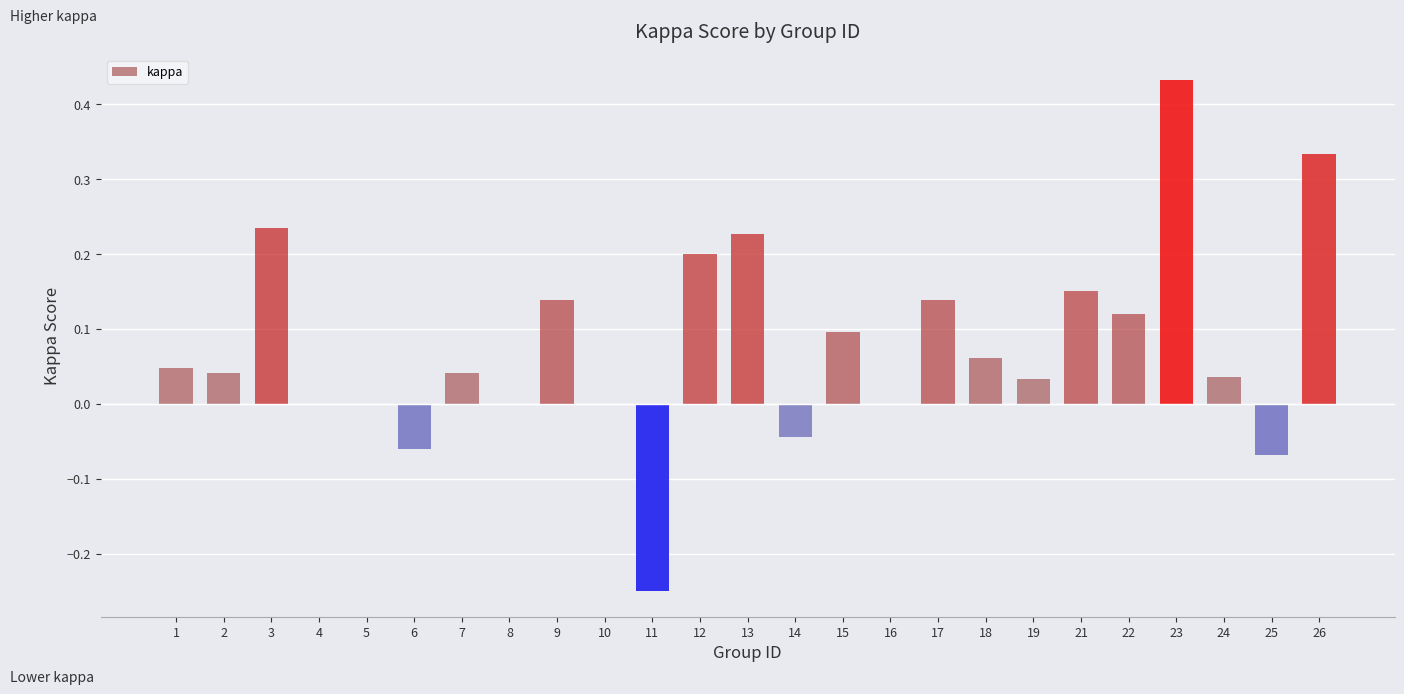

At which category does the chart reach its peak across all series?

23